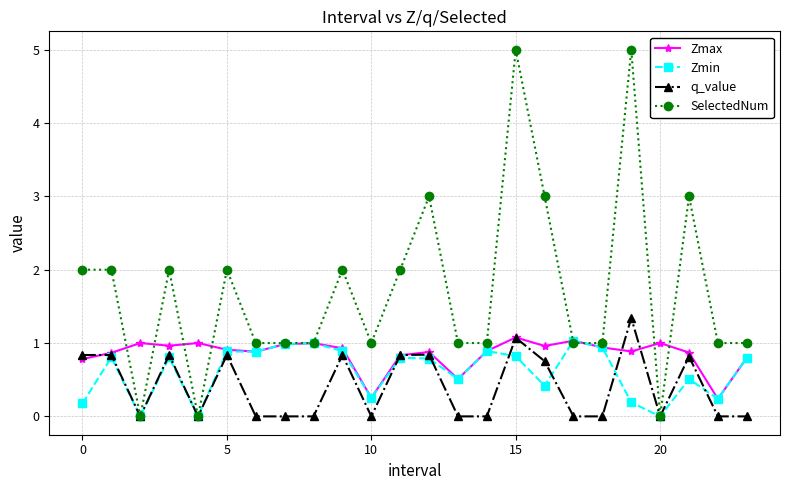

What is the value of the Zmin point at the 14th from the left?

0.5